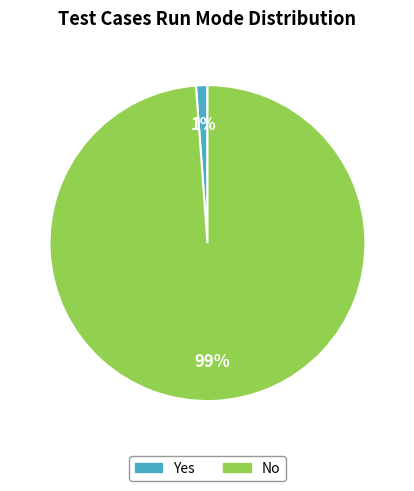

What percentage is the No slice, to the nearest percent?

99%